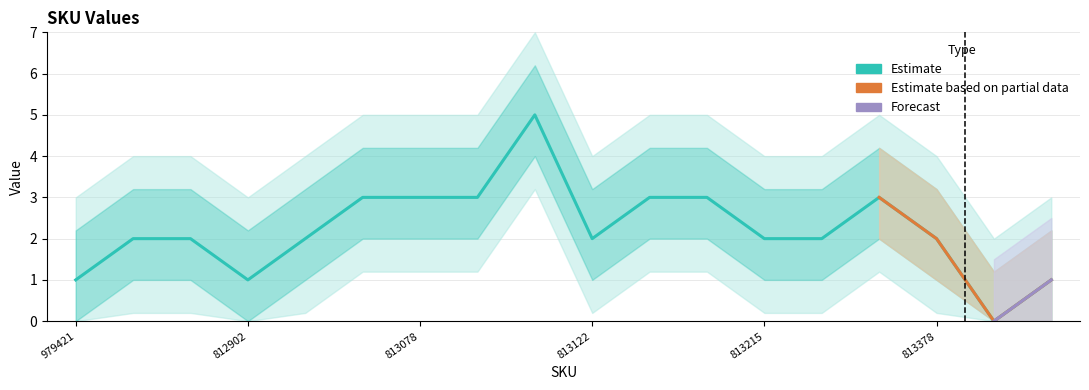

What is the difference between the second highest and minimum values?

3